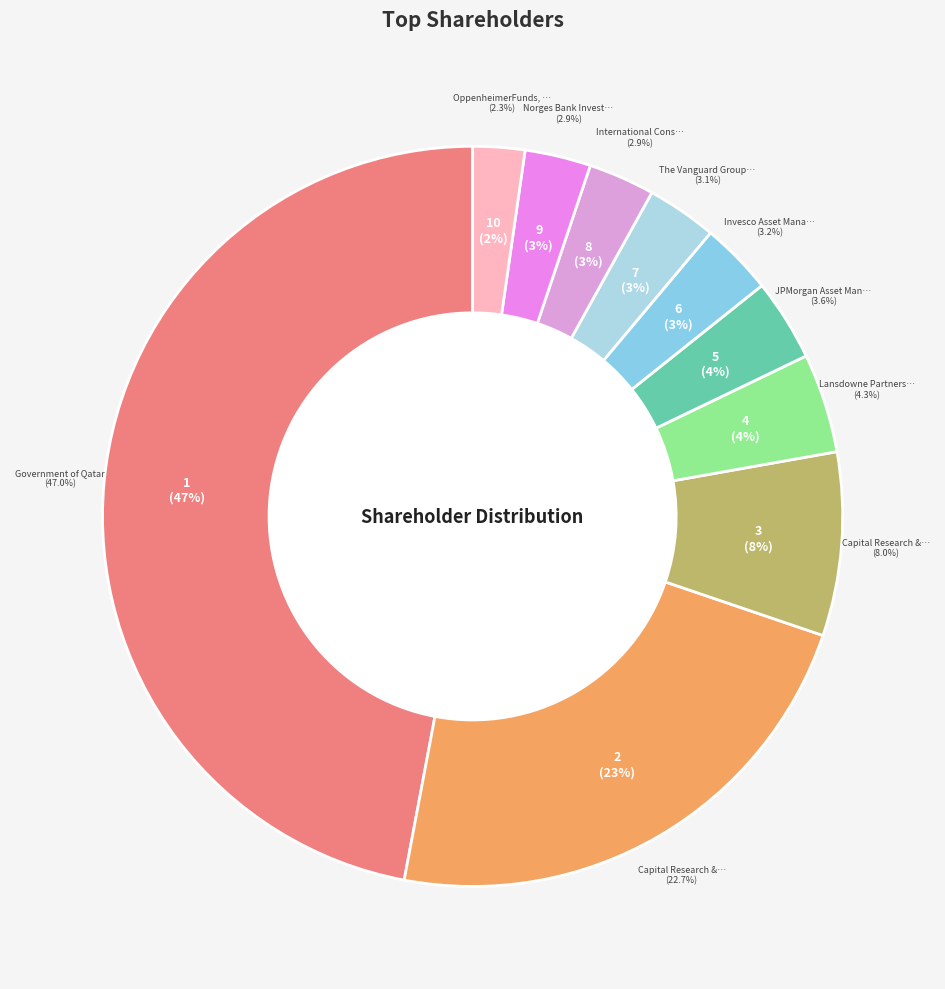

Is Government of Qatar the majority of the pie?

No